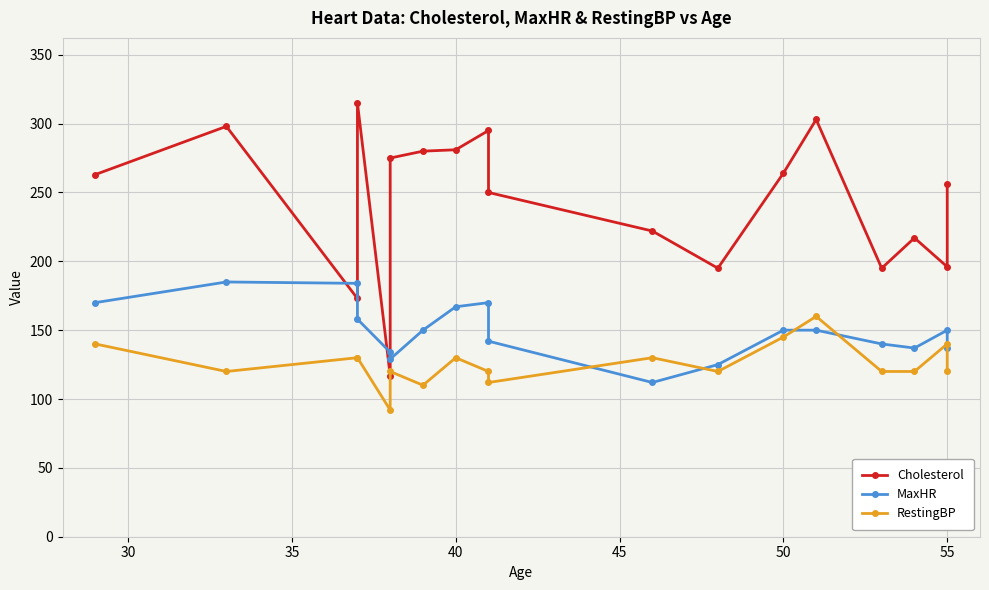

List the series in order of their overall mean, highest first.

Cholesterol, MaxHR, RestingBP